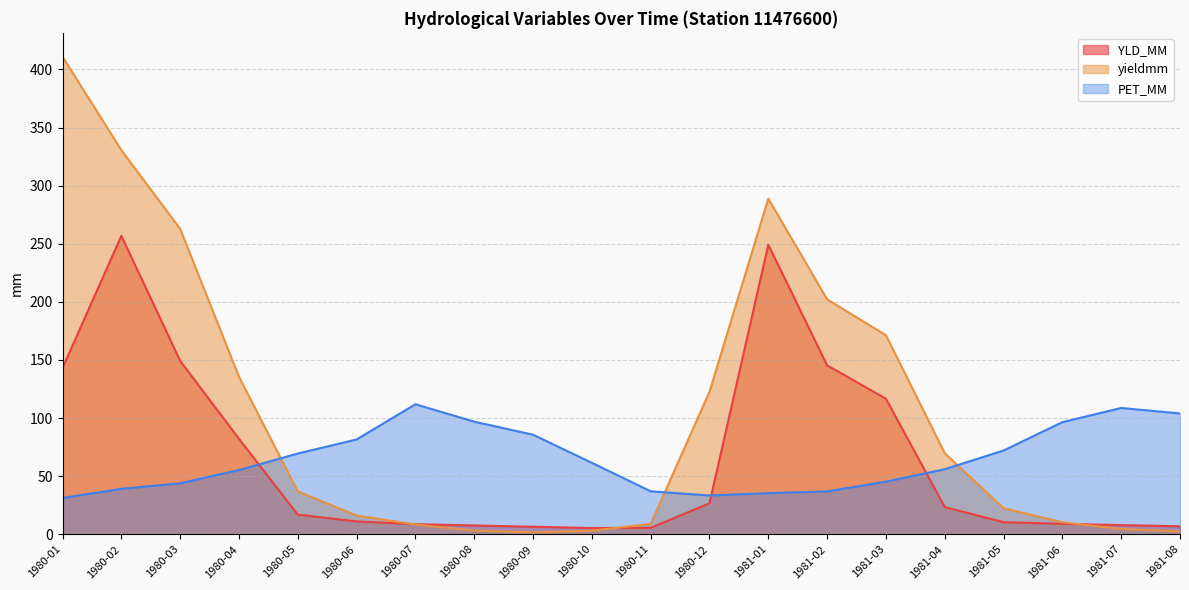

Which series changed the most between 1980-03 and 1981-07?

yieldmm